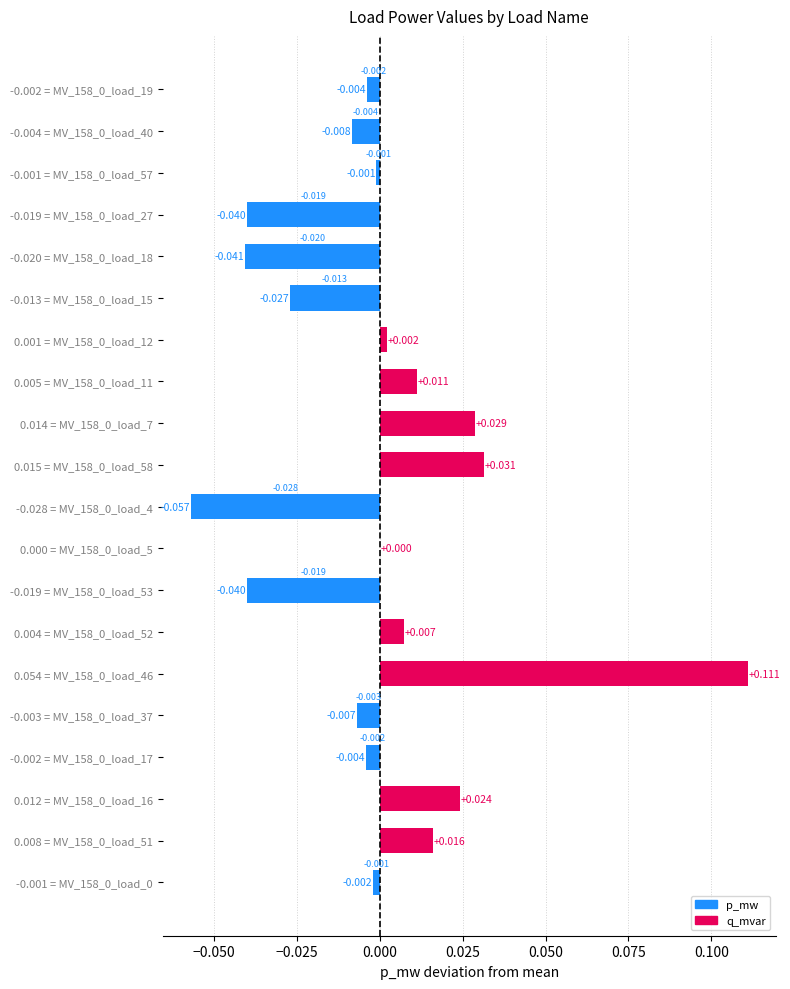

How many values are above zero?

9